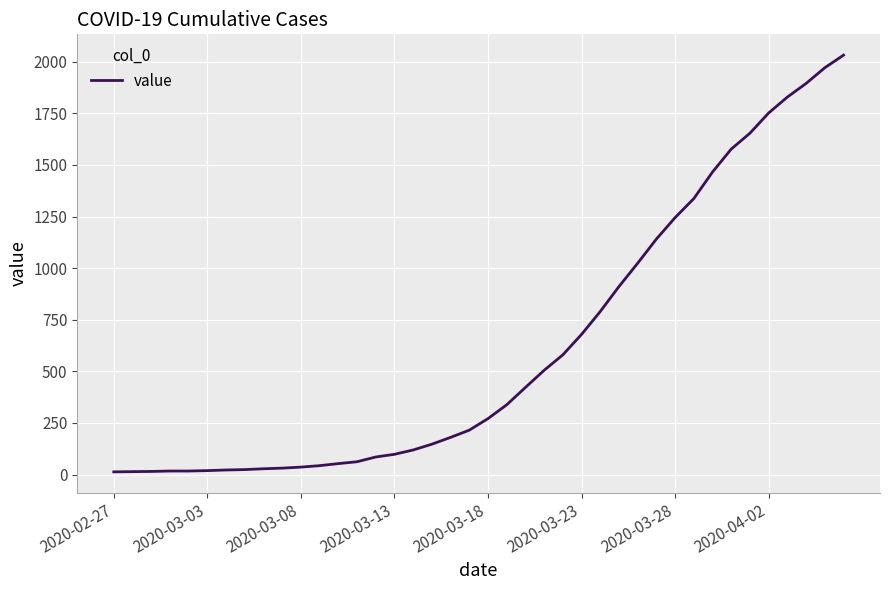

What is the difference between the maximum and second lowest values?

2018